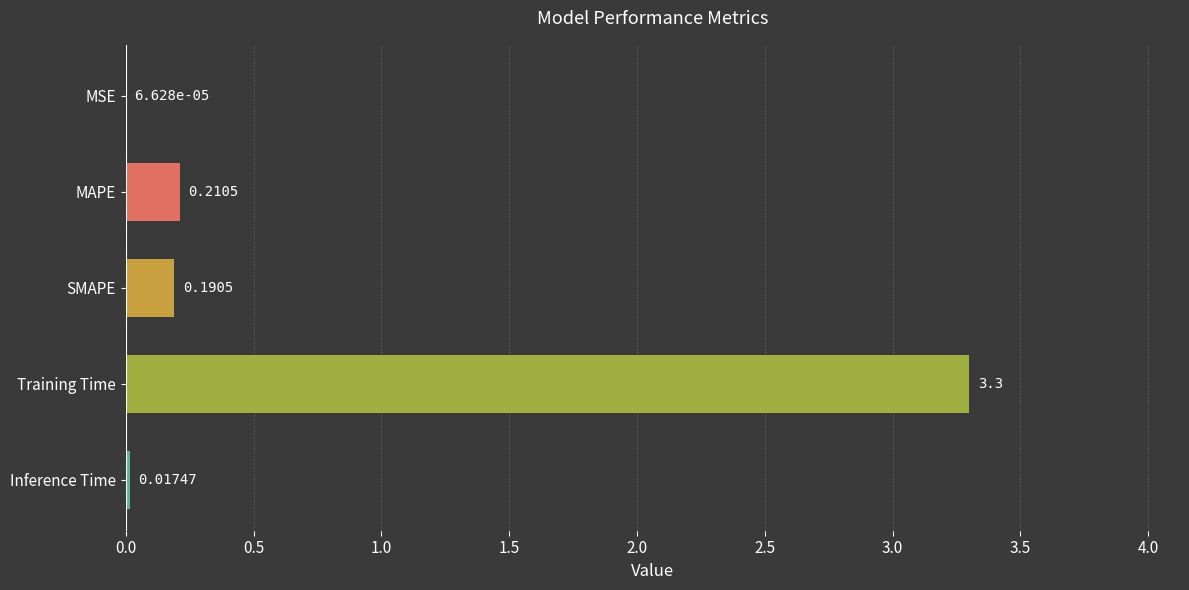

Are the bars horizontal?

Yes